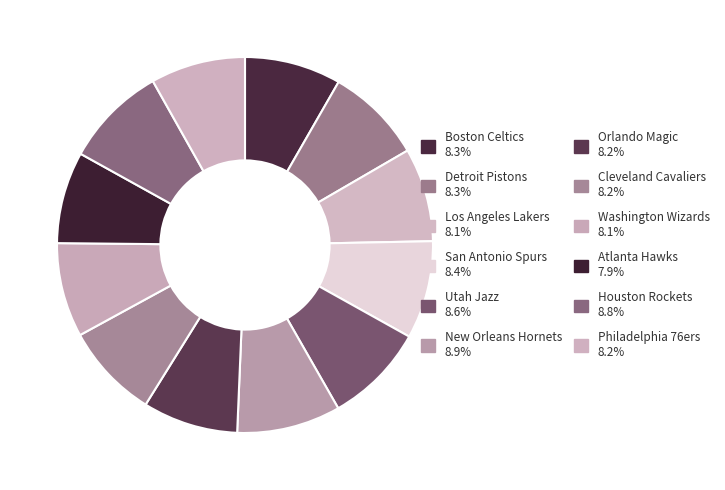

Count the number of slices in the pie.

12